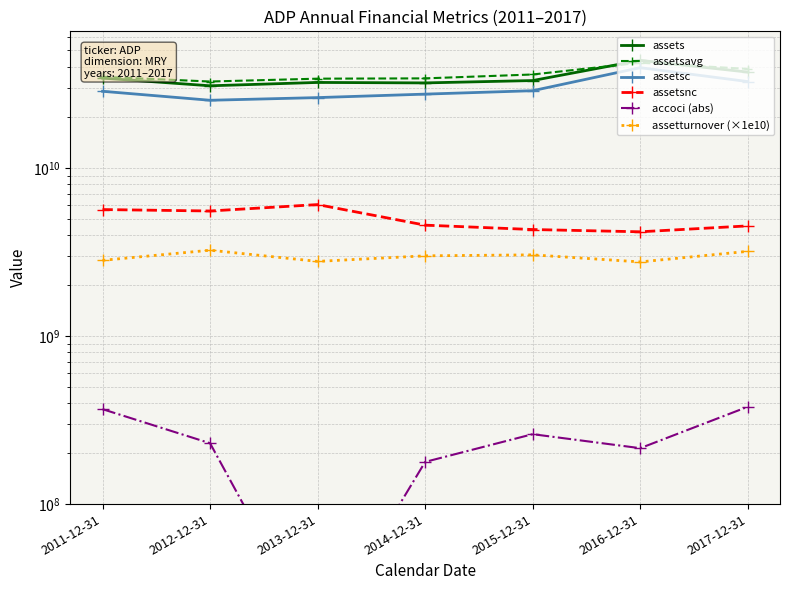

What is the difference between the accoci (abs) values at 2013-12-31 and 2011-12-31?

351700000.0